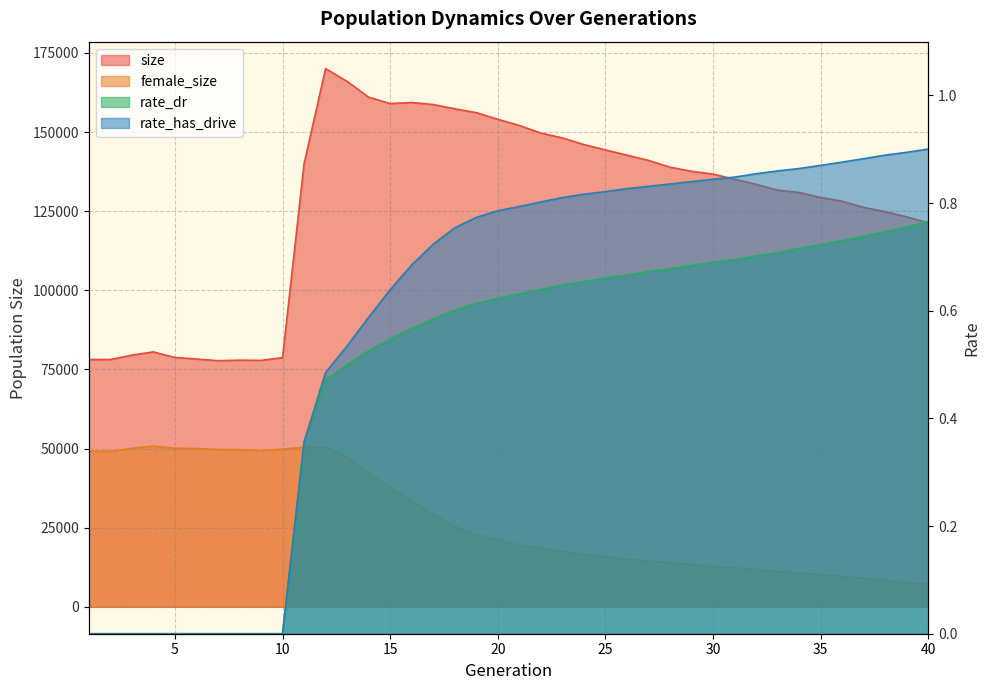

What is the value of the female_size point at the 34th from the left?

10656.0